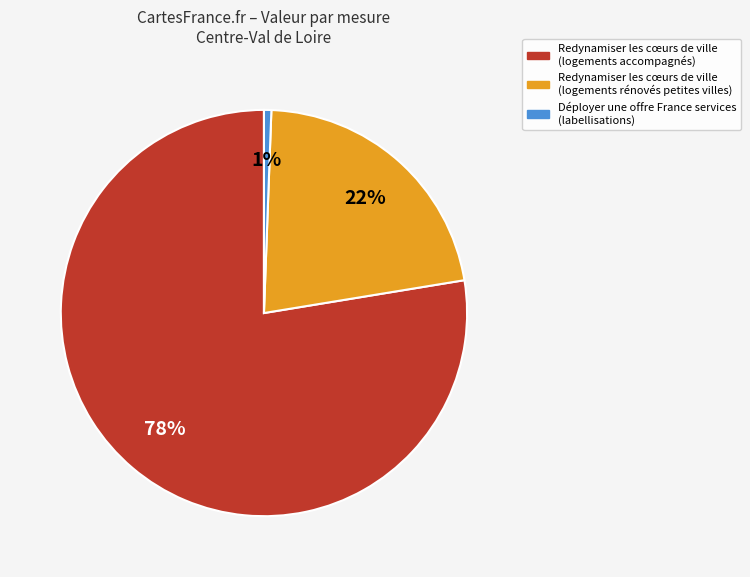

Which has a higher value, Déployer une offre France services (labellisations) or Redynamiser les cœurs de ville (logements rénovés petites villes)?

Redynamiser les cœurs de ville (logements rénovés petites villes)